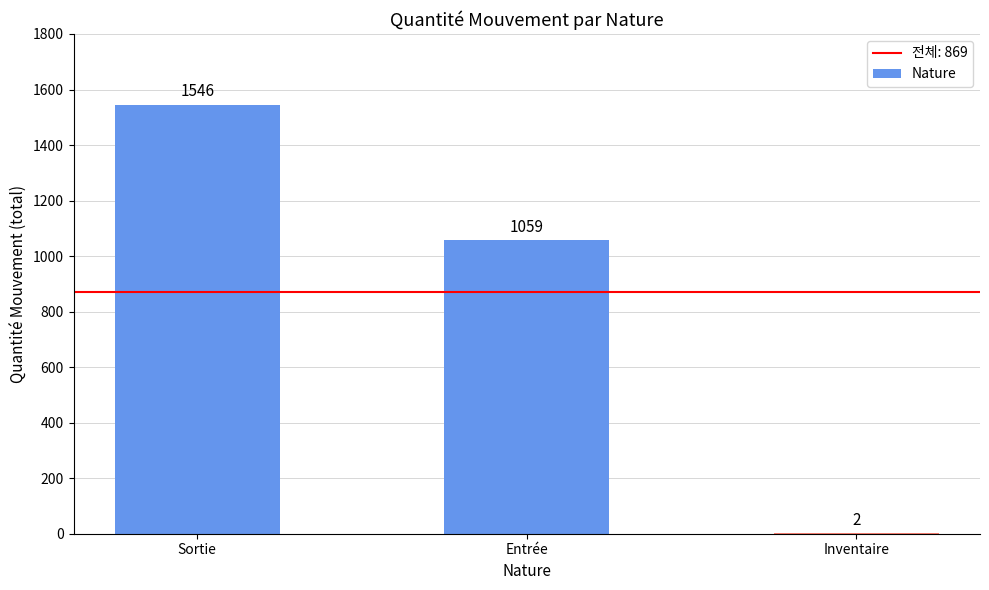

The value at Sortie is 893. True or false?

False